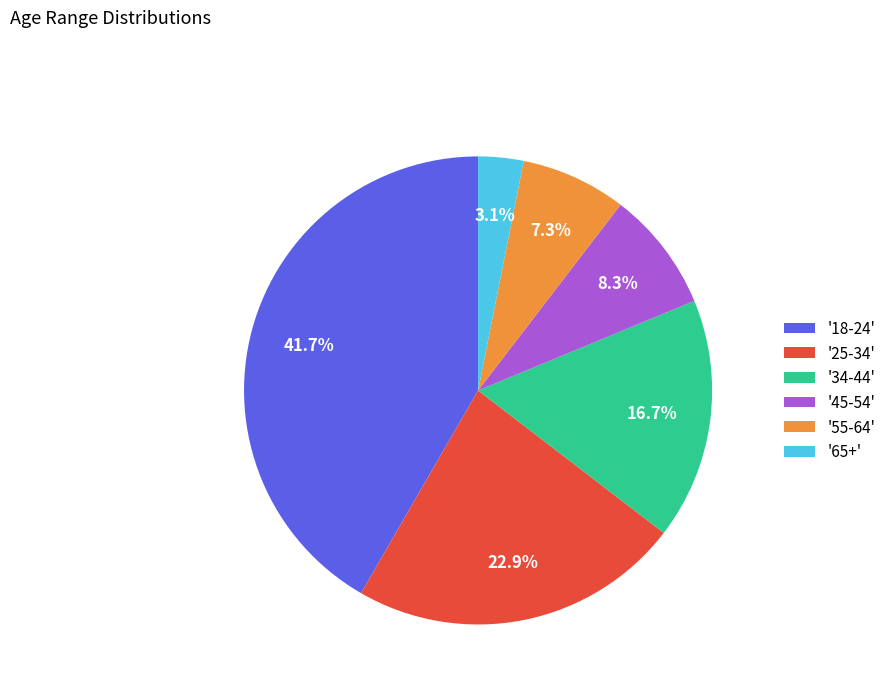

What is the smallest slice in the pie chart?

'65+'